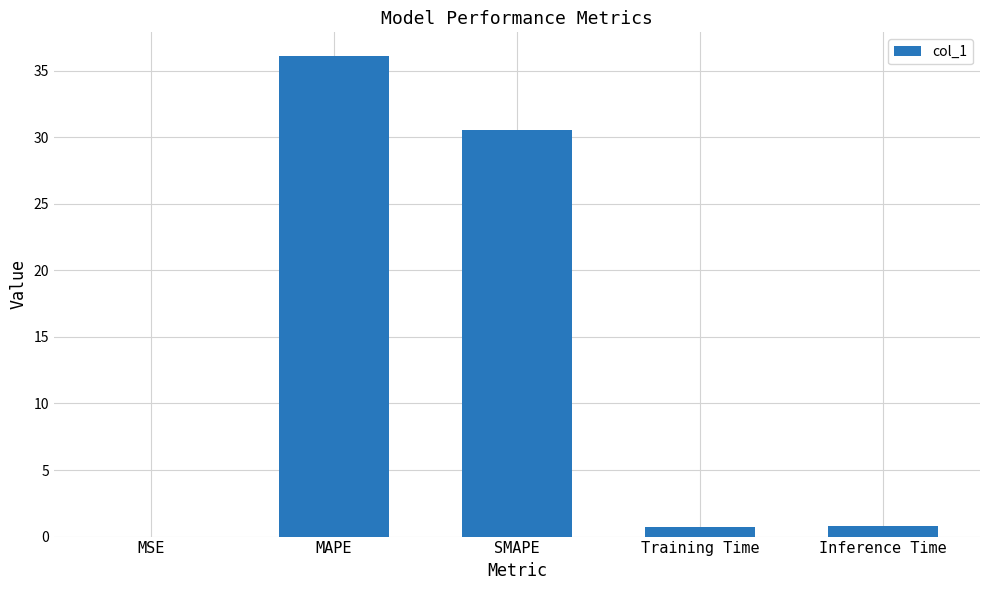

The chart shows a value of 36.1 at MAPE. True or false?

True